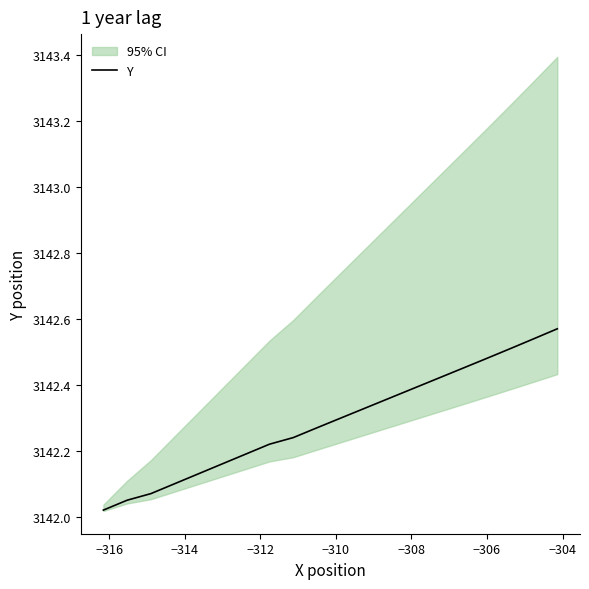

True or false: there are more than 0 points higher than both neighbors.

False